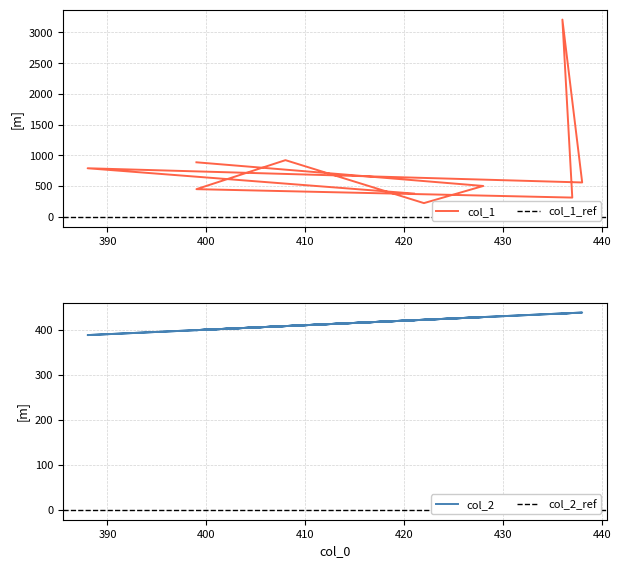

Where is col_1 nearest to the value 1717?

408